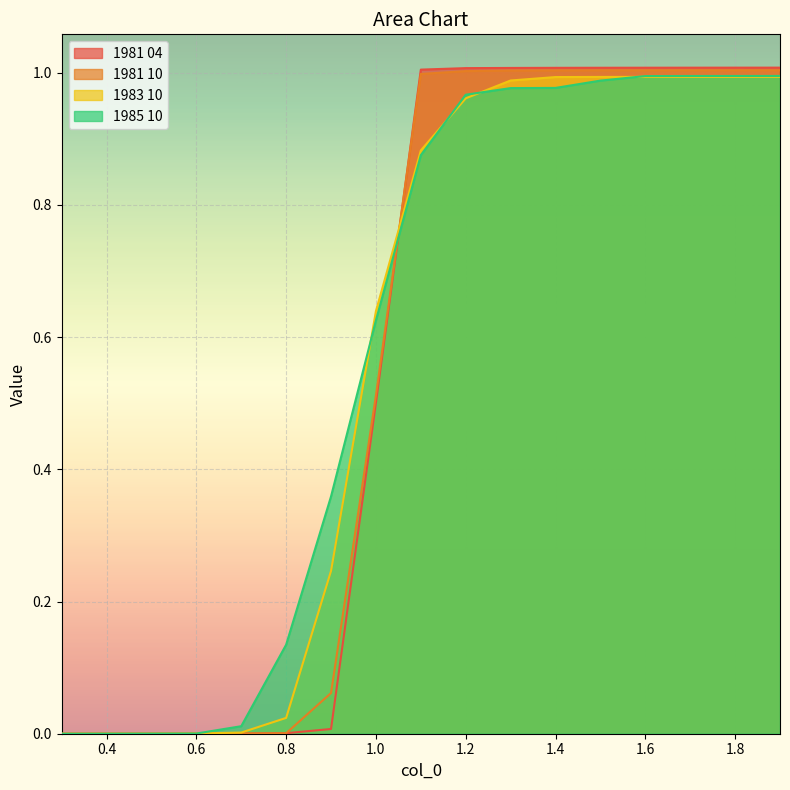

What is the label of the 6th point from the left?

0.8